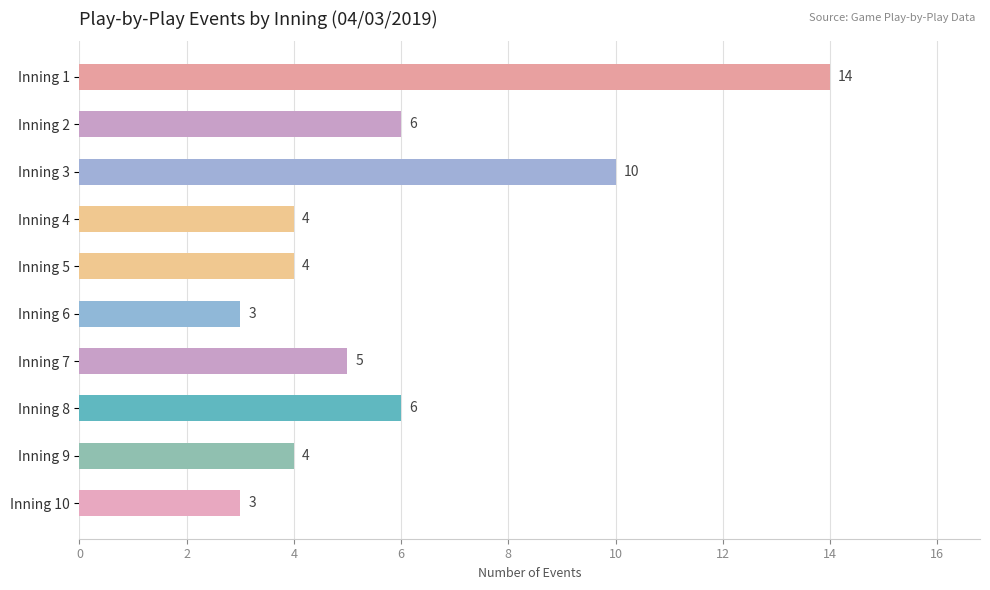

Approximately how many times larger is the value at Inning 8 compared to Inning 2?

1.0